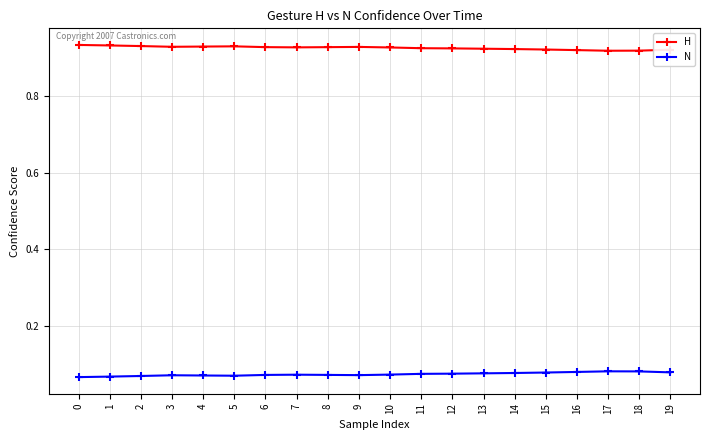

How many lines are shown in the chart?

2